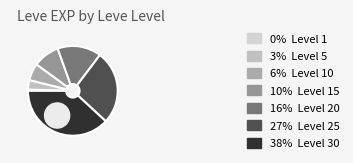

To the nearest percent, what percentage of the pie is 10?

6%